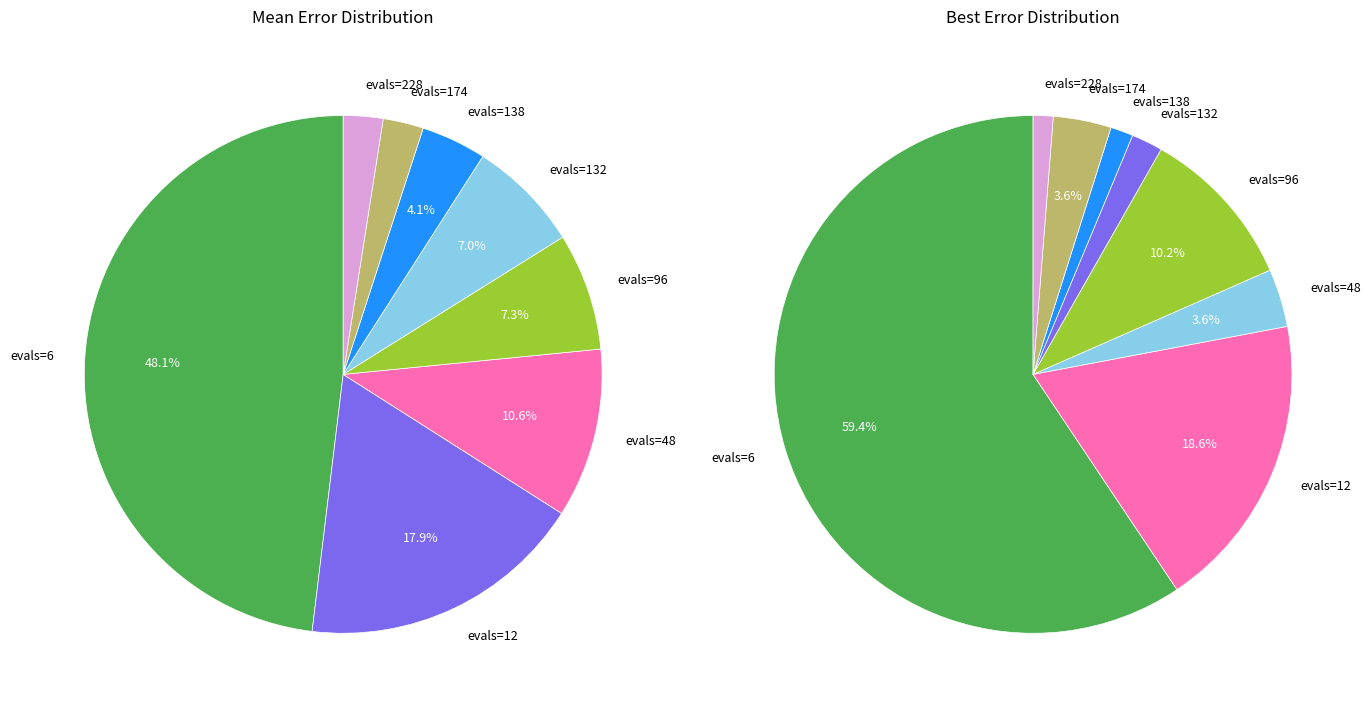

Is there any slice that represents more than half of the pie?

No